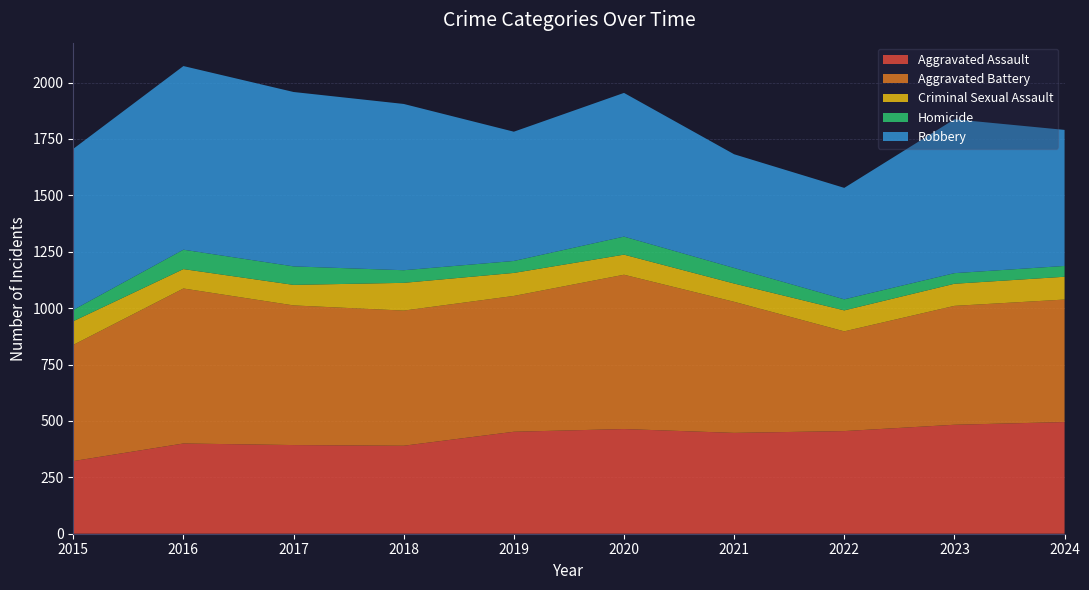

Reading left to right, extract all data points from this chart.

Aggravated Assault: 2015=322	2016=400	2017=393	2018=390	2019=452	2020=464	2021=447	2022=455	2023=483	2024=495
Aggravated Battery: 2015=515	2016=687	2017=619	2018=599	2019=602	2020=684	2021=581	2022=442	2023=527	2024=543
Criminal Sexual Assault: 2015=105	2016=86	2017=91	2018=123	2019=102	2020=89	2021=81	2022=93	2023=98	2024=101
Homicide: 2015=50	2016=86	2017=82	2018=56	2019=53	2020=80	2021=69	2022=49	2023=47	2024=48
Robbery: 2015=714	2016=814	2017=773	2018=737	2019=573	2020=637	2021=504	2022=494	2023=682	2024=603